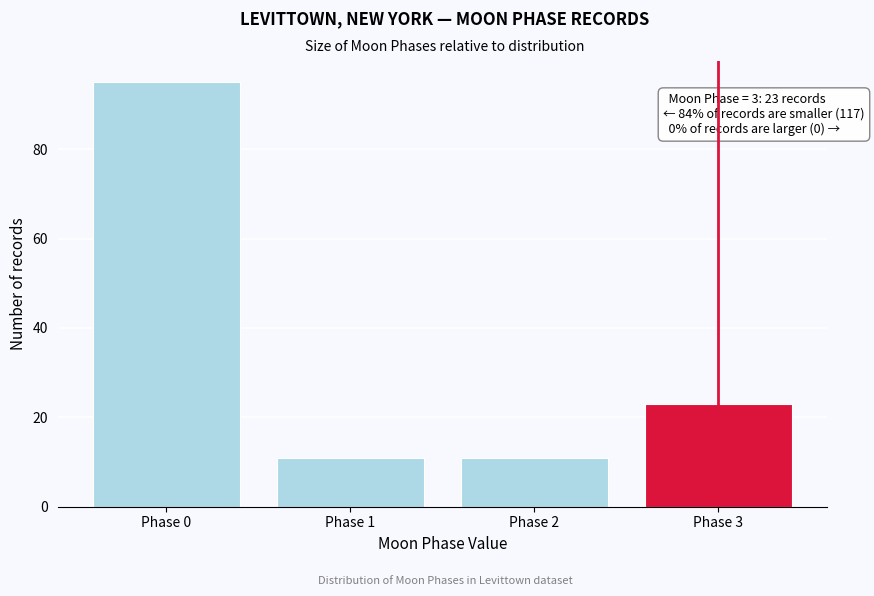

Reading left to right, list all the values displayed in this chart.

Phase 0=95	Phase 1=11	Phase 2=11	Phase 3=23